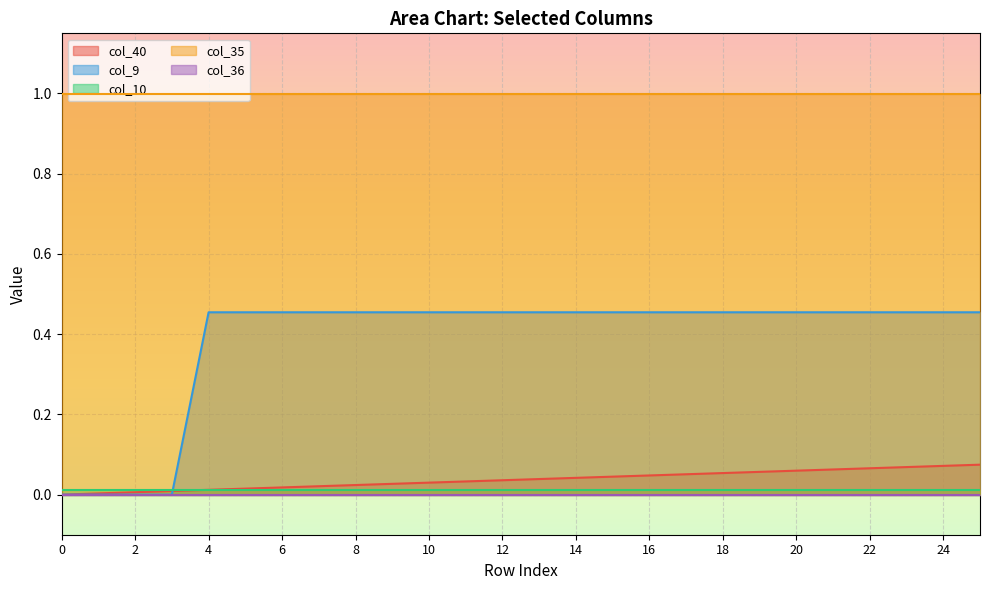

Reading left to right, list all the values displayed in this chart.

col_40: 0=0.0	1=0.0	2=0.0	3=0.0	4=0.0	5=0.0	6=0.0	7=0.0	8=0.0	9=0.0	10=0.0	11=0.0	12=0.0	13=0.0	14=0.0	15=0.0	16=0.0	17=0.1	18=0.1	19=0.1	20=0.1	21=0.1	22=0.1	23=0.1	24=0.1	25=0.1
col_9: 0=0.0	1=0.0	2=0.0	3=0.0	4=0.5	5=0.5	6=0.5	7=0.5	8=0.5	9=0.5	10=0.5	11=0.5	12=0.5	13=0.5	14=0.5	15=0.5	16=0.5	17=0.5	18=0.5	19=0.5	20=0.5	21=0.5	22=0.5	23=0.5	24=0.5	25=0.5
col_10: 0=0.0	1=0.0	2=0.0	3=0.0	4=0.0	5=0.0	6=0.0	7=0.0	8=0.0	9=0.0	10=0.0	11=0.0	12=0.0	13=0.0	14=0.0	15=0.0	16=0.0	17=0.0	18=0.0	19=0.0	20=0.0	21=0.0	22=0.0	23=0.0	24=0.0	25=0.0
col_35: 0=1.0	1=1.0	2=1.0	3=1.0	4=1.0	5=1.0	6=1.0	7=1.0	8=1.0	9=1.0	10=1.0	11=1.0	12=1.0	13=1.0	14=1.0	15=1.0	16=1.0	17=1.0	18=1.0	19=1.0	20=1.0	21=1.0	22=1.0	23=1.0	24=1.0	25=1.0
col_36: 0=0.0	1=0.0	2=0.0	3=0.0	4=0.0	5=0.0	6=0.0	7=0.0	8=0.0	9=0.0	10=0.0	11=0.0	12=0.0	13=0.0	14=0.0	15=0.0	16=0.0	17=0.0	18=0.0	19=0.0	20=0.0	21=0.0	22=0.0	23=0.0	24=0.0	25=0.0